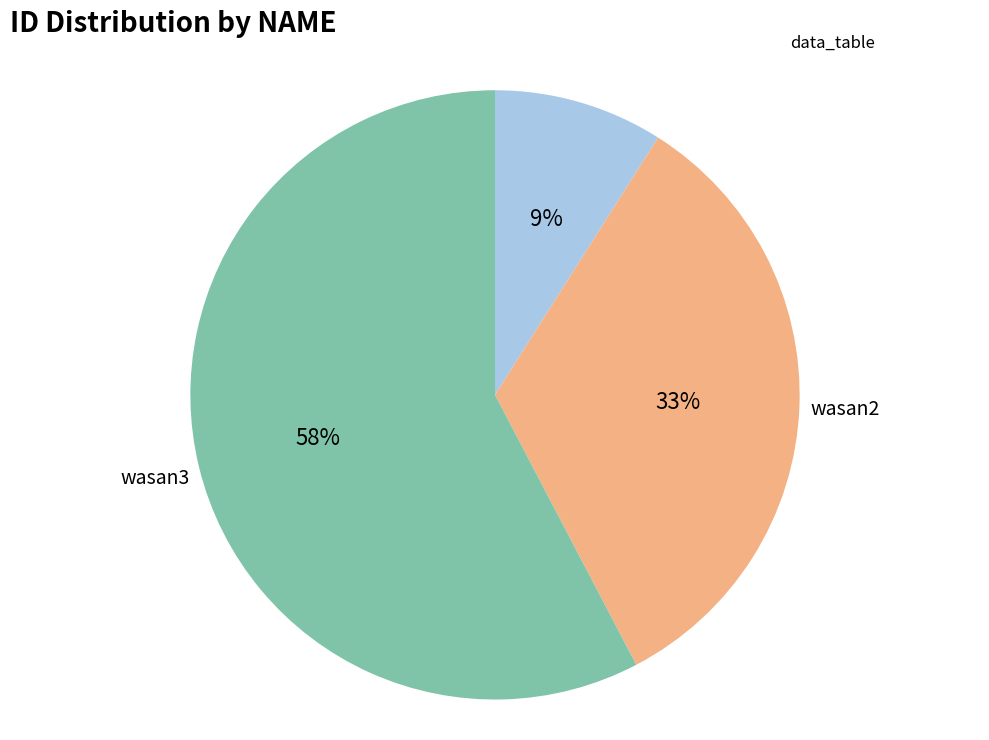

To the nearest percent, what portion does wasan3 represent?

58%